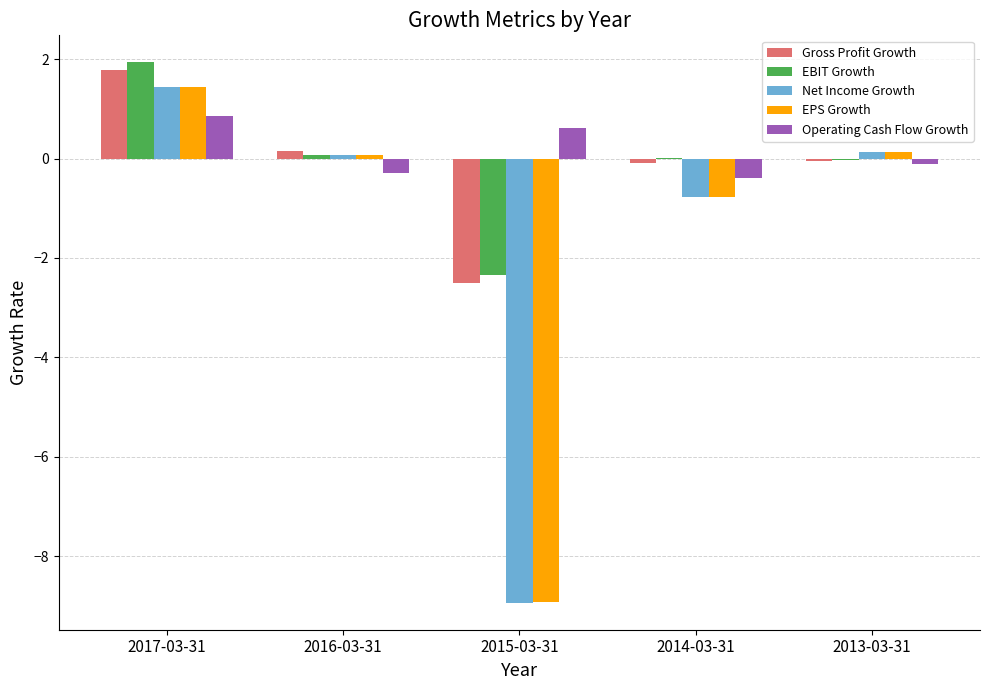

What is the average value of the Gross Profit Growth series?

-0.1